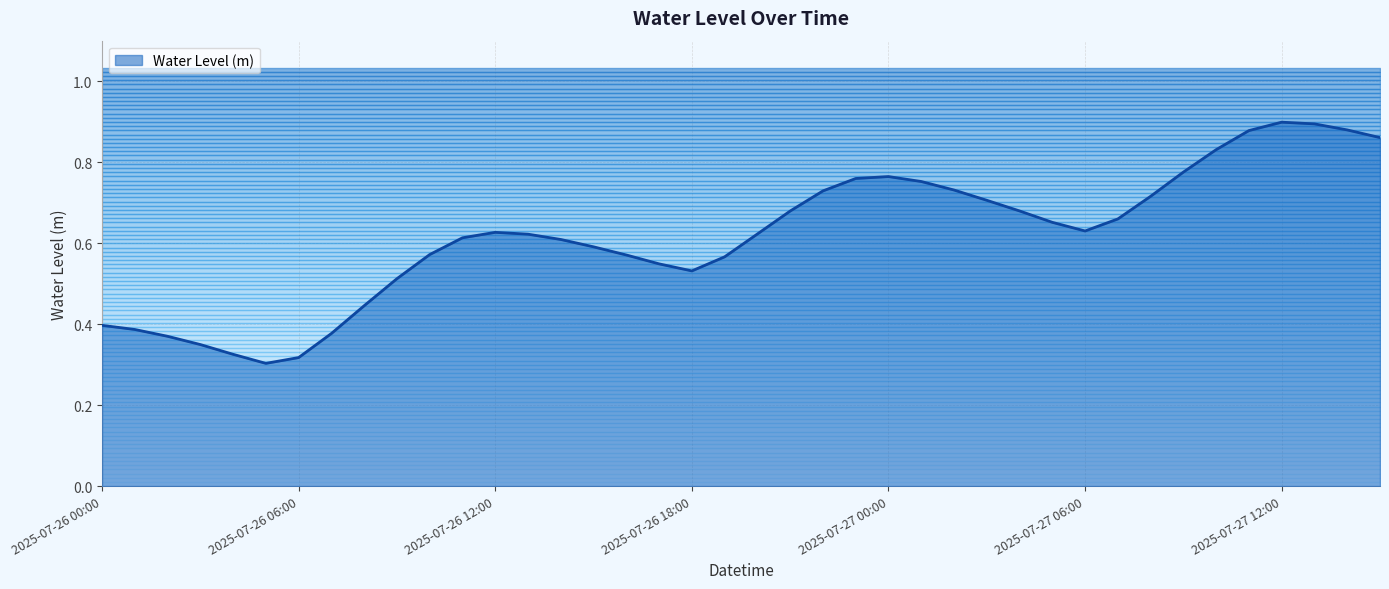

What is the change in value from 2025-07-26 09:00 to 2025-07-27 06:00?

+0.1